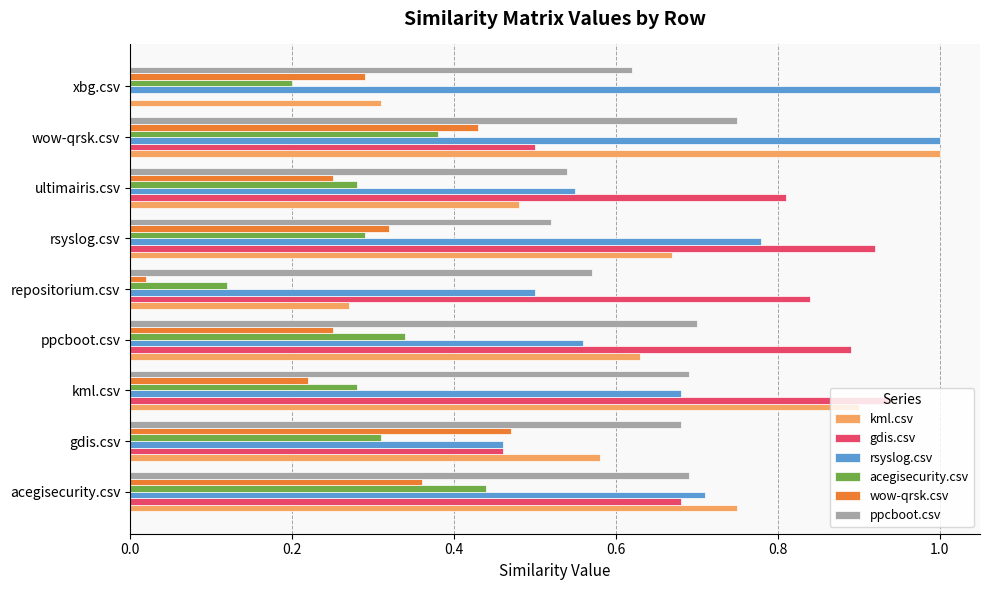

What is the sum of the ppcboot.csv values at rsyslog.csv and gdis.csv?

1.2